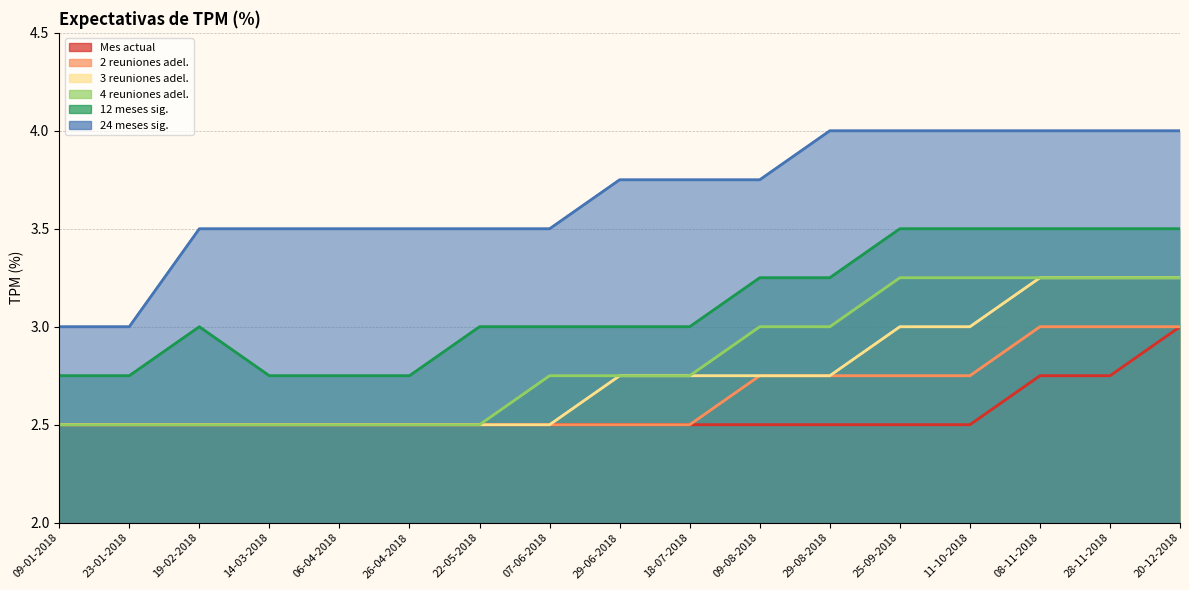

Where is 2 reuniones adel. nearest to the value 2?

09-01-2018